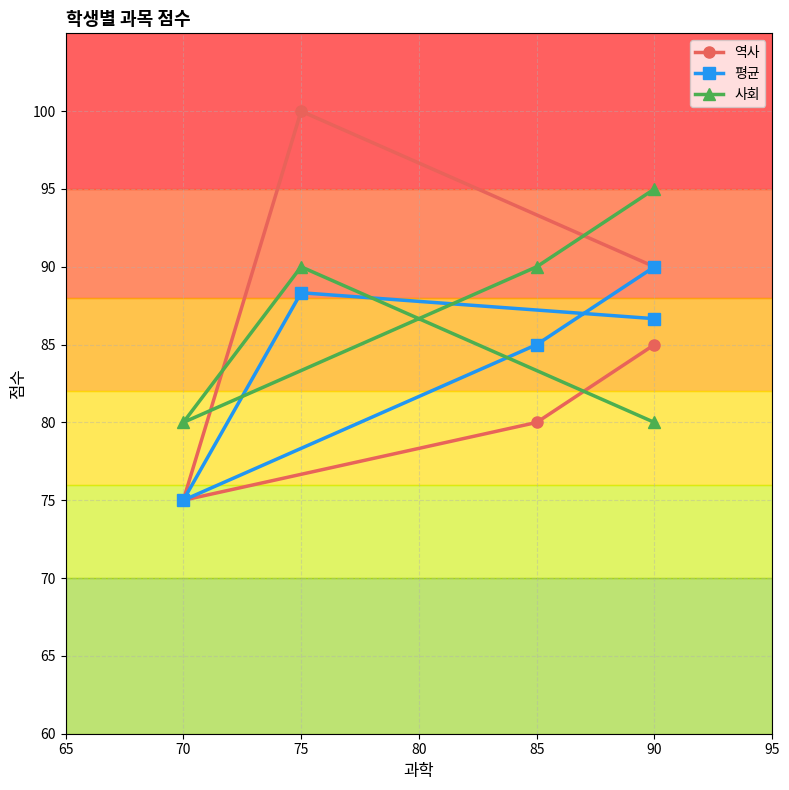

How many intersections are there between 평균 and 사회?

1